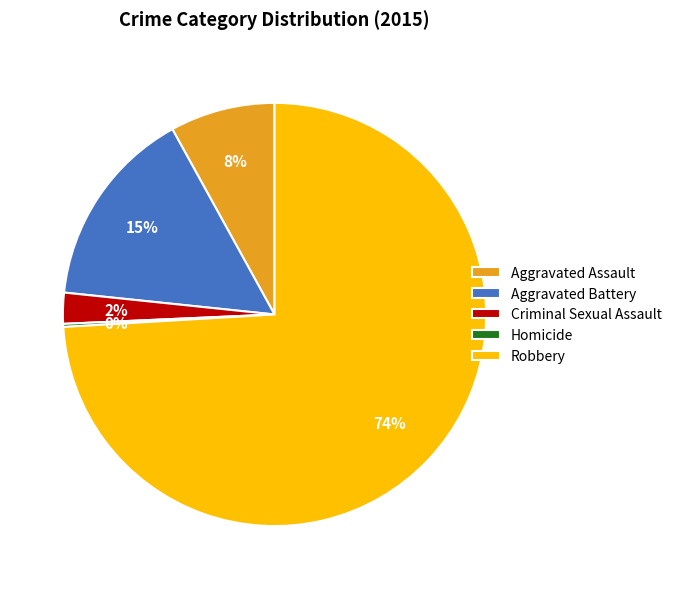

To the nearest percent, what percentage of the pie is Aggravated Assault?

8%